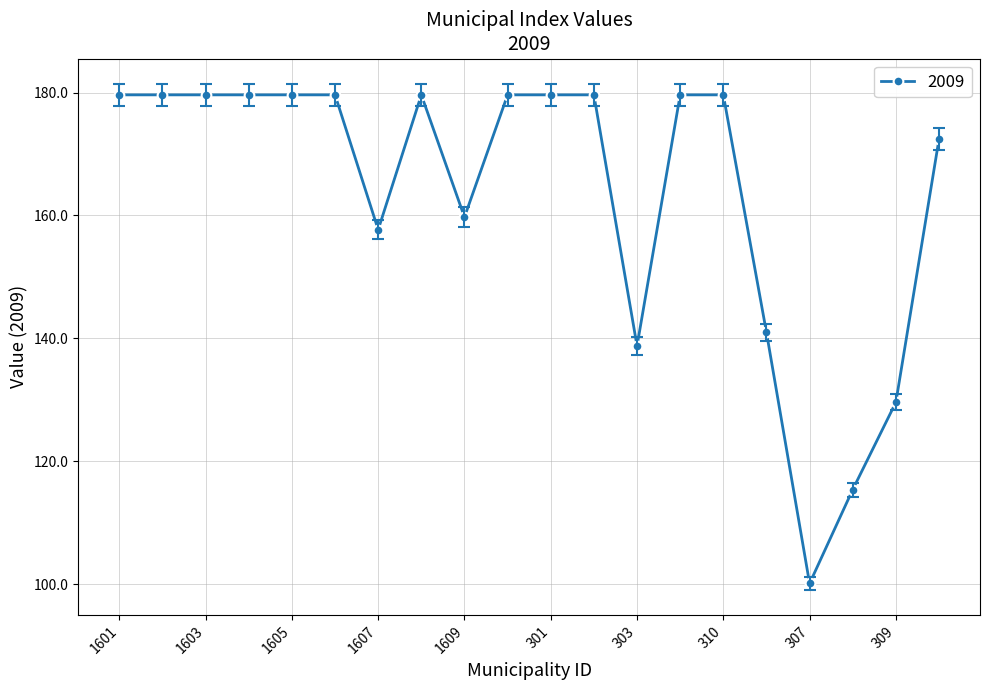

True or false: the data has more than 0 interior local peaks.

True